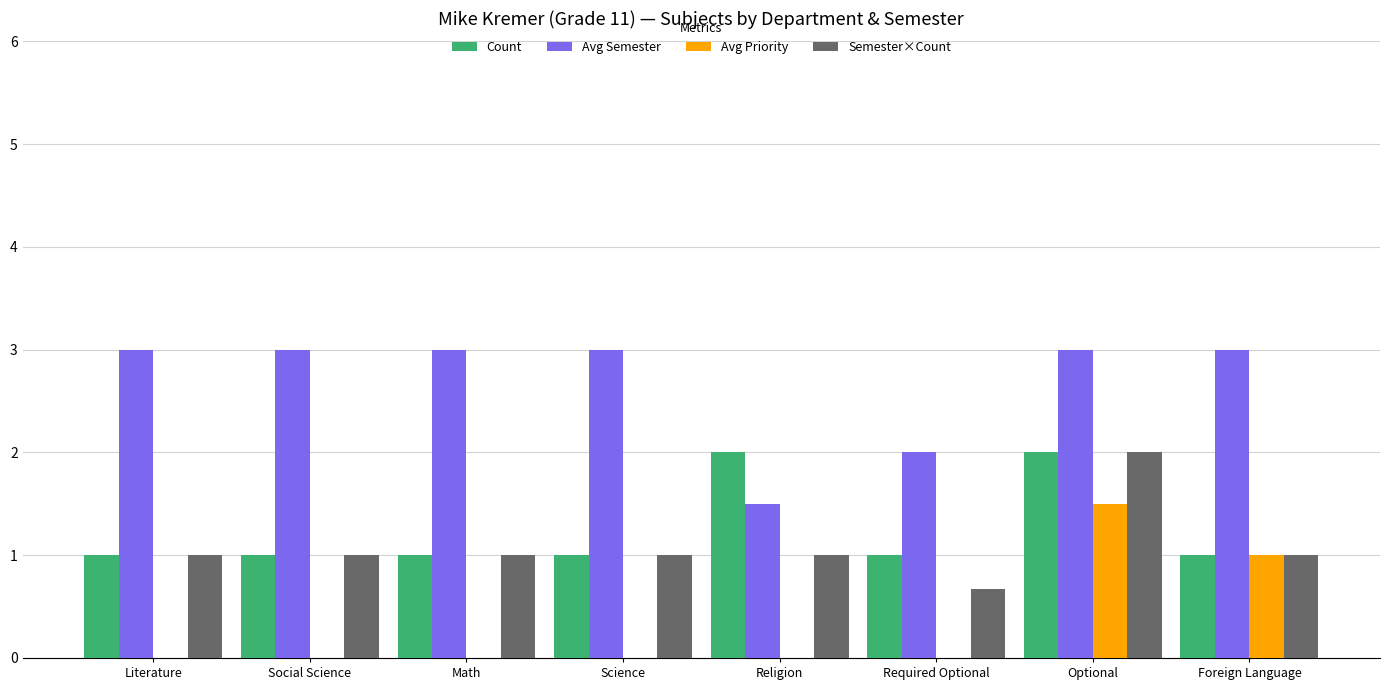

Which series changed the most between Math and Optional?

Avg Priority